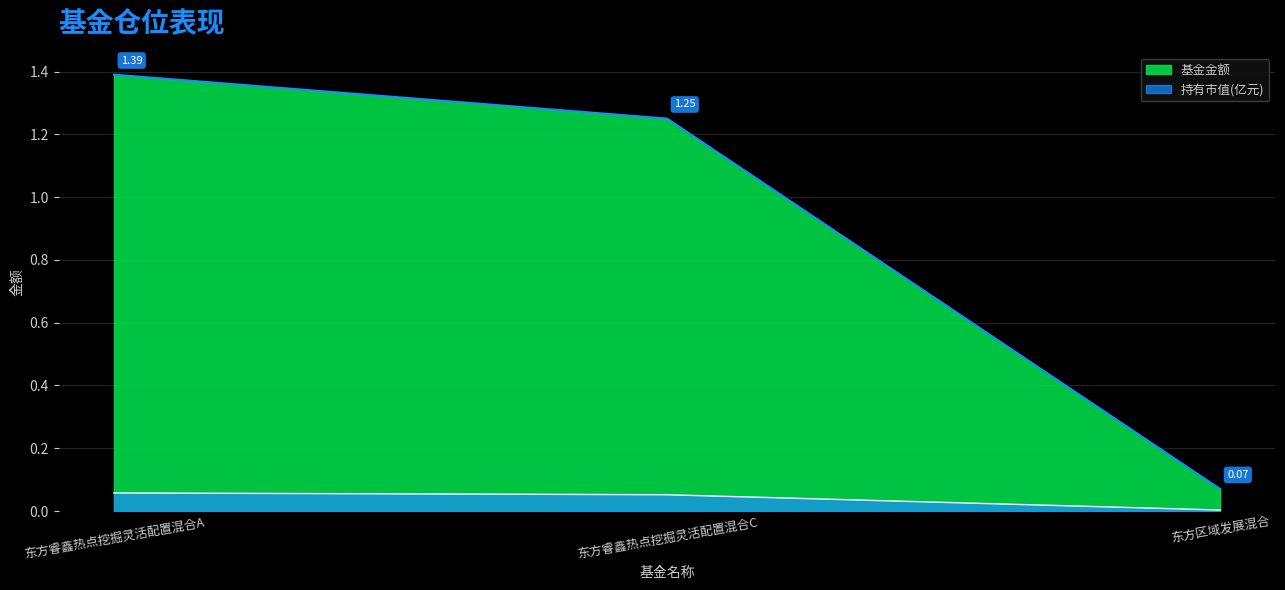

The 持有市值(亿元) series shows 0.1 at 东方睿鑫热点挖掘灵活配置混合C. True or false?

True